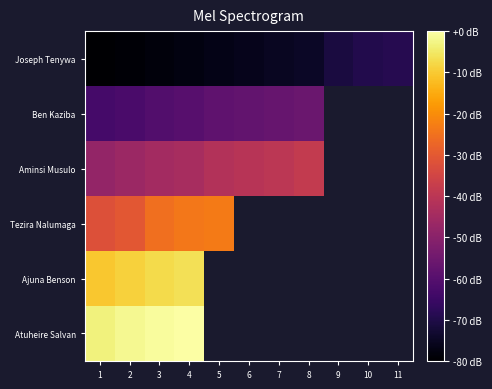

Which category has the highest value across all series?

4